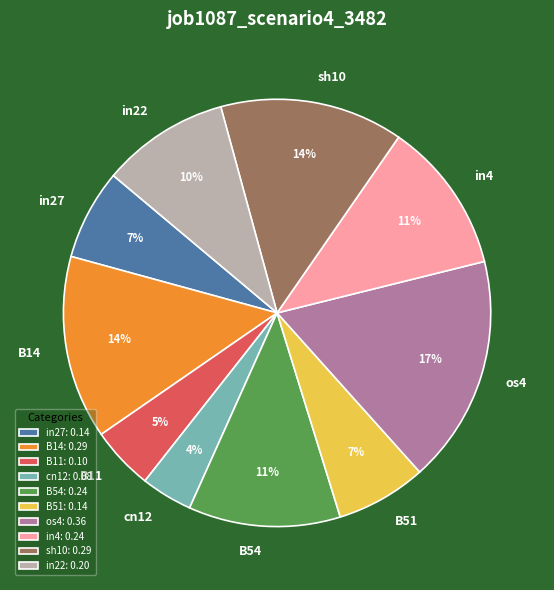

Is cn12 the majority of the pie?

No